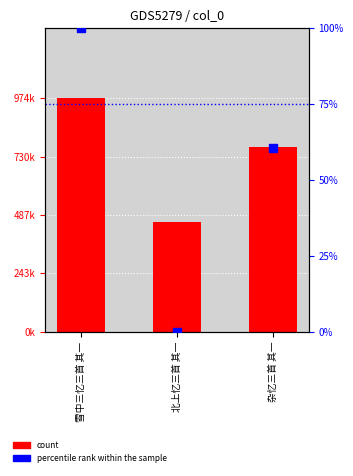

Which series has the widest spread of Y values?

count